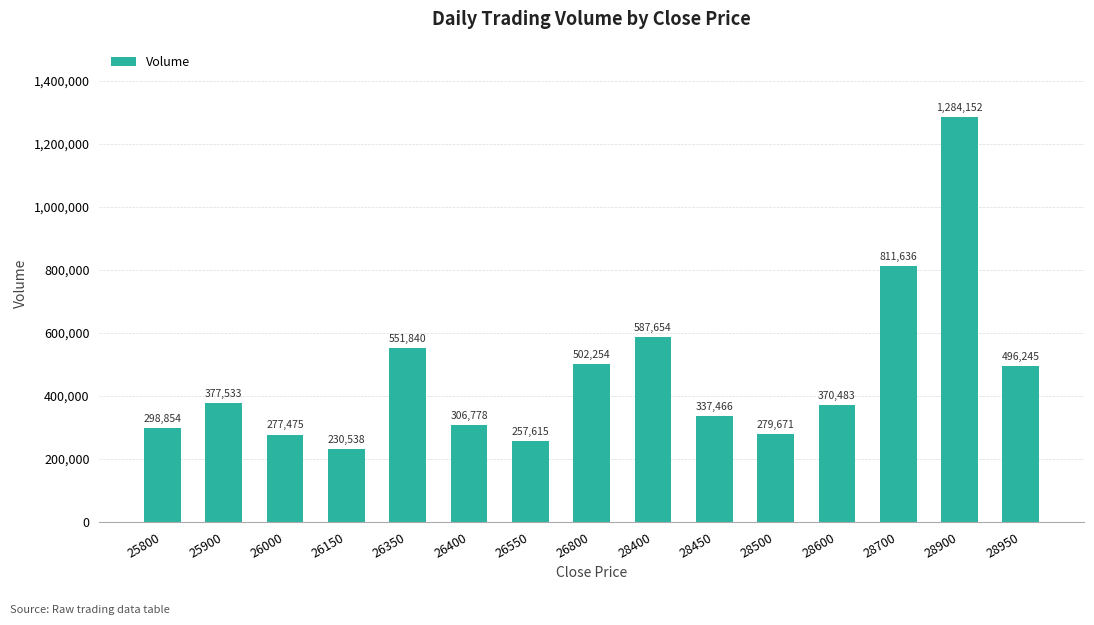

What is the greatest value displayed?

1284152